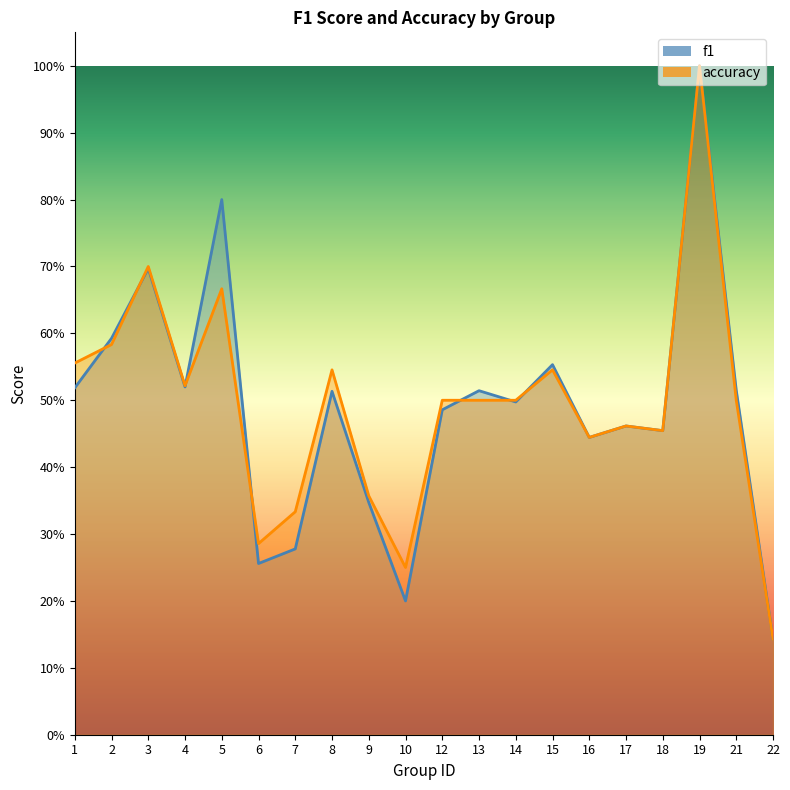

How many intersections are there between accuracy and f1?

7